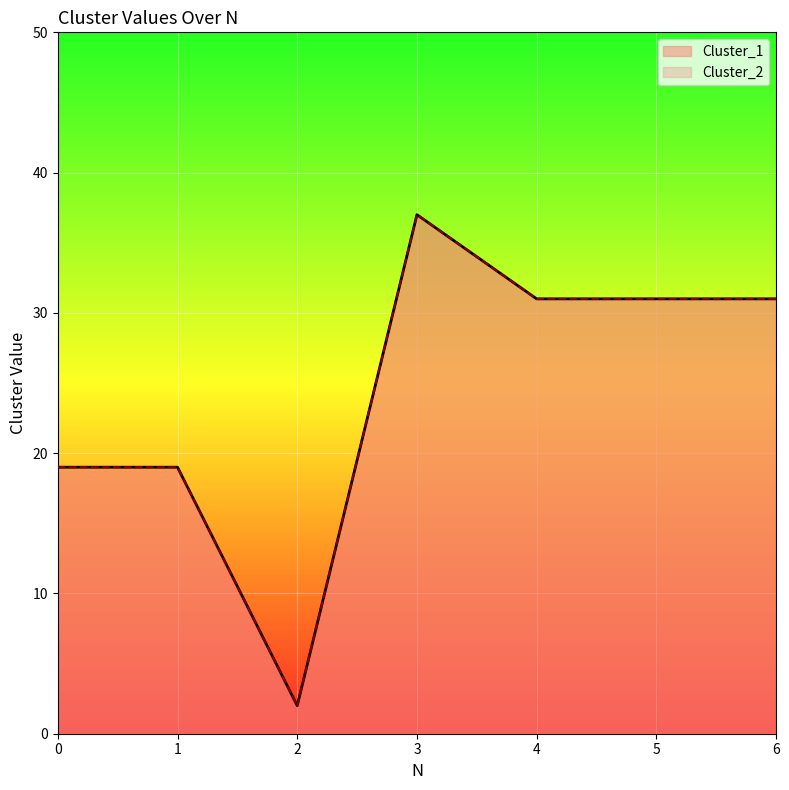

The value of Cluster_1 at 1 is 19. True or false?

True